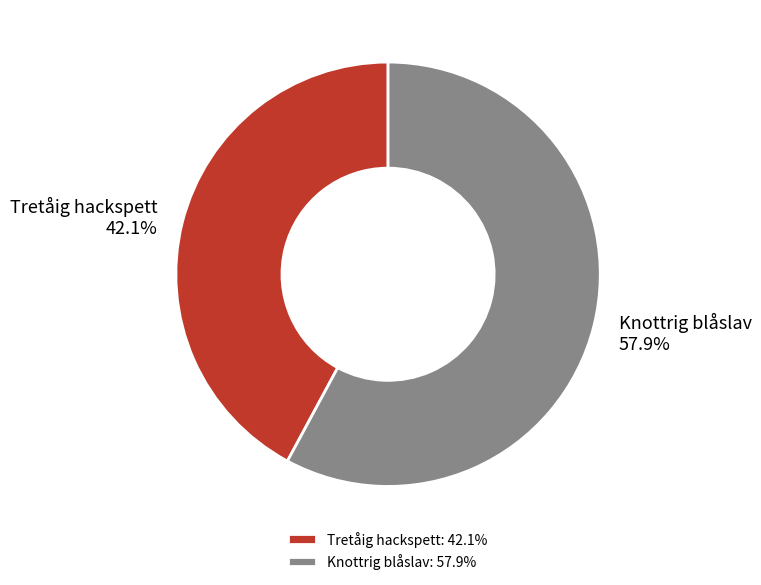

What percentage do Knottrig blåslav and Tretåig hackspett together represent?

100.0%